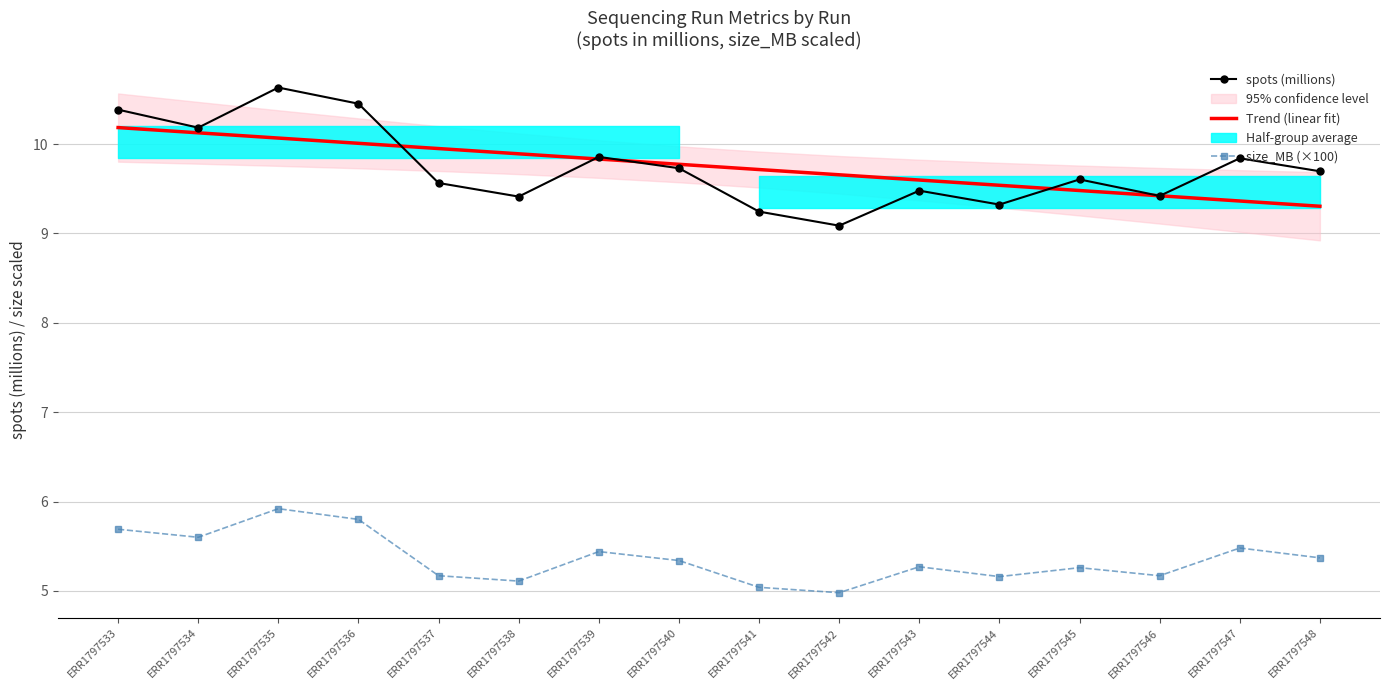

At which label is Trend (linear fit) closest to 9?

ERR1797548